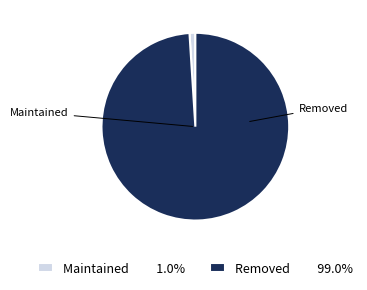

Which category accounts for the majority?

Removed